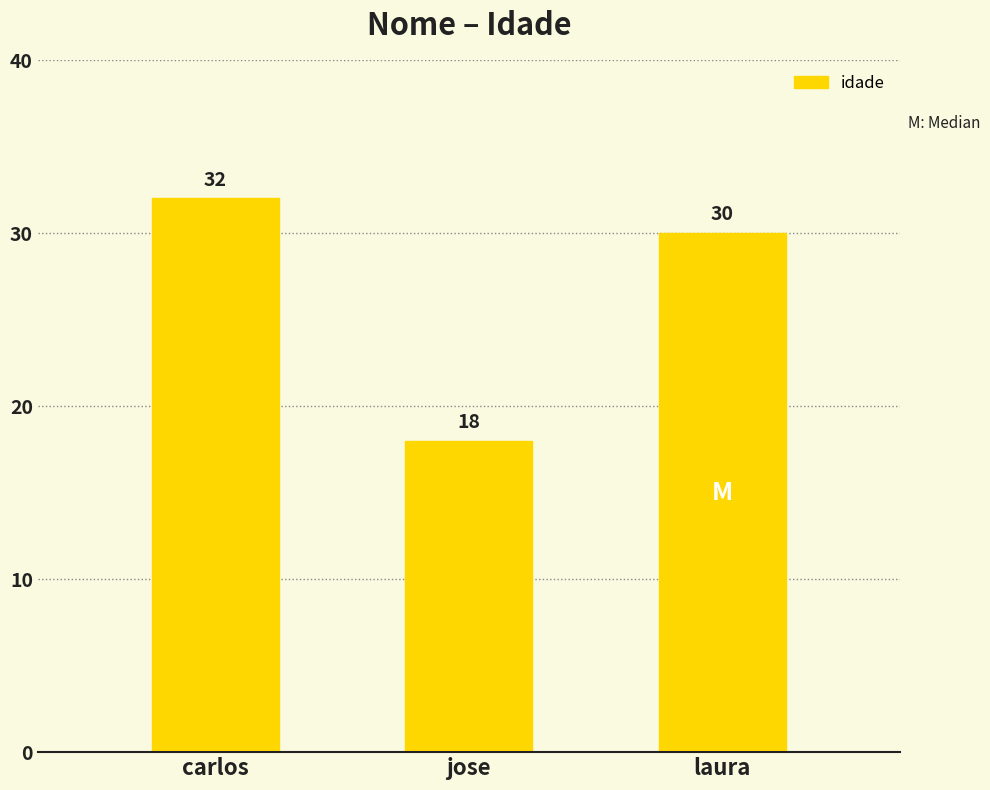

What is the minimum value shown in the chart?

18